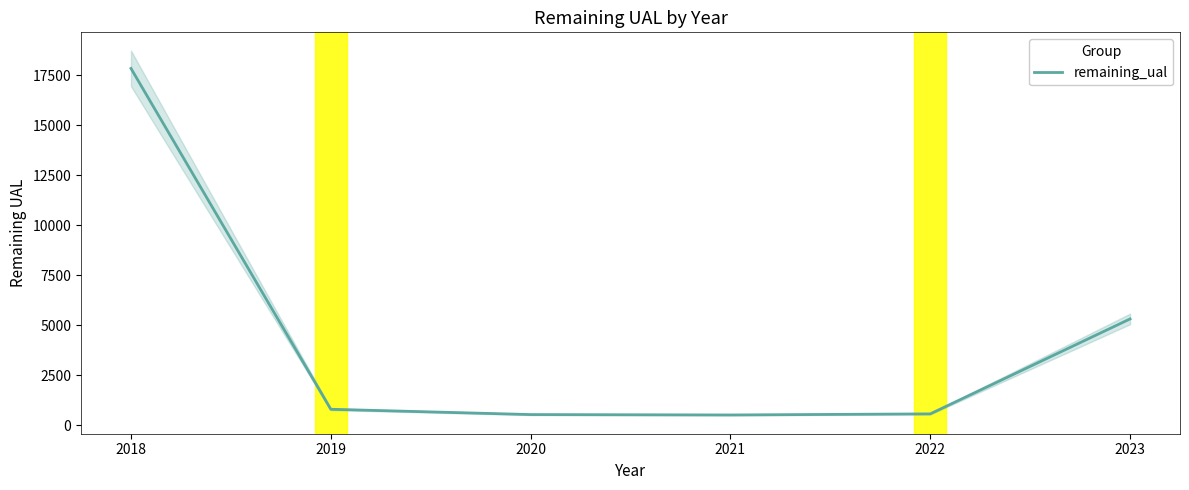

Is it true that remaining_ual equals 564.4 at 2022?

True